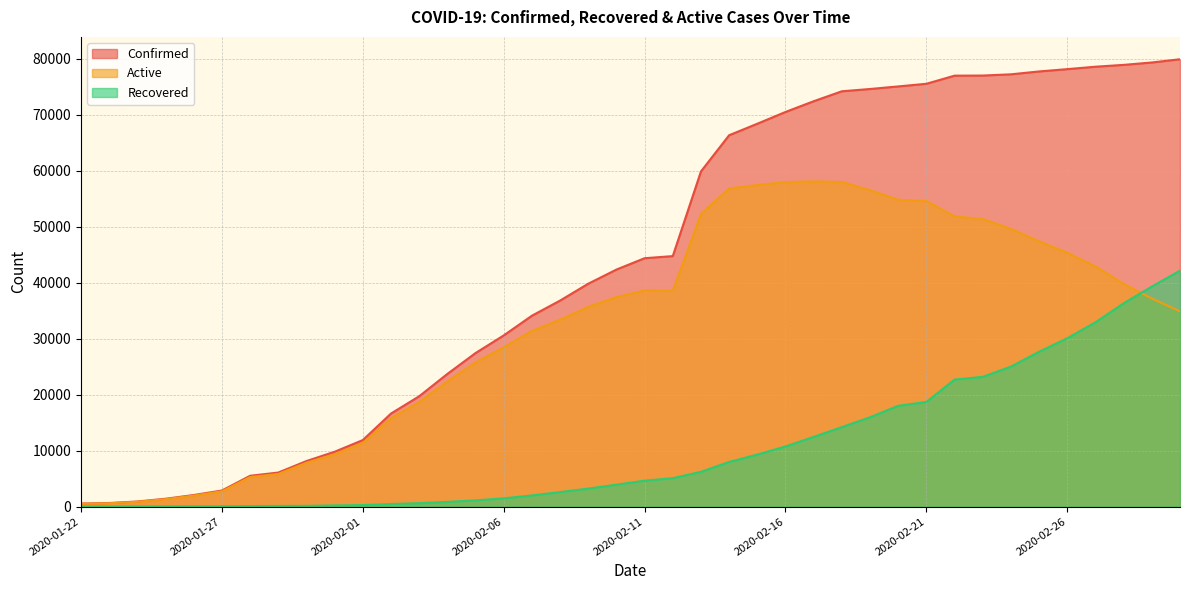

Is the value of Recovered at 2020-02-15 greater than the value of Confirmed at 2020-02-17?

No